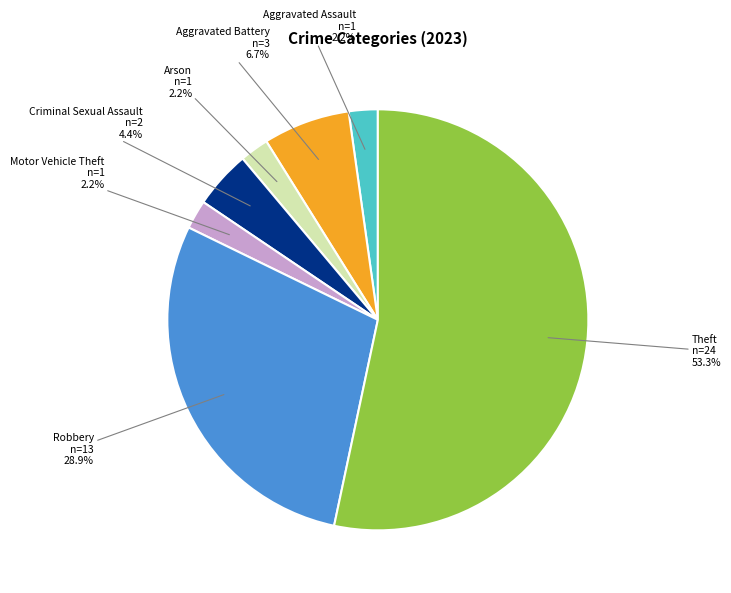

Is there a majority slice in this chart?

Yes